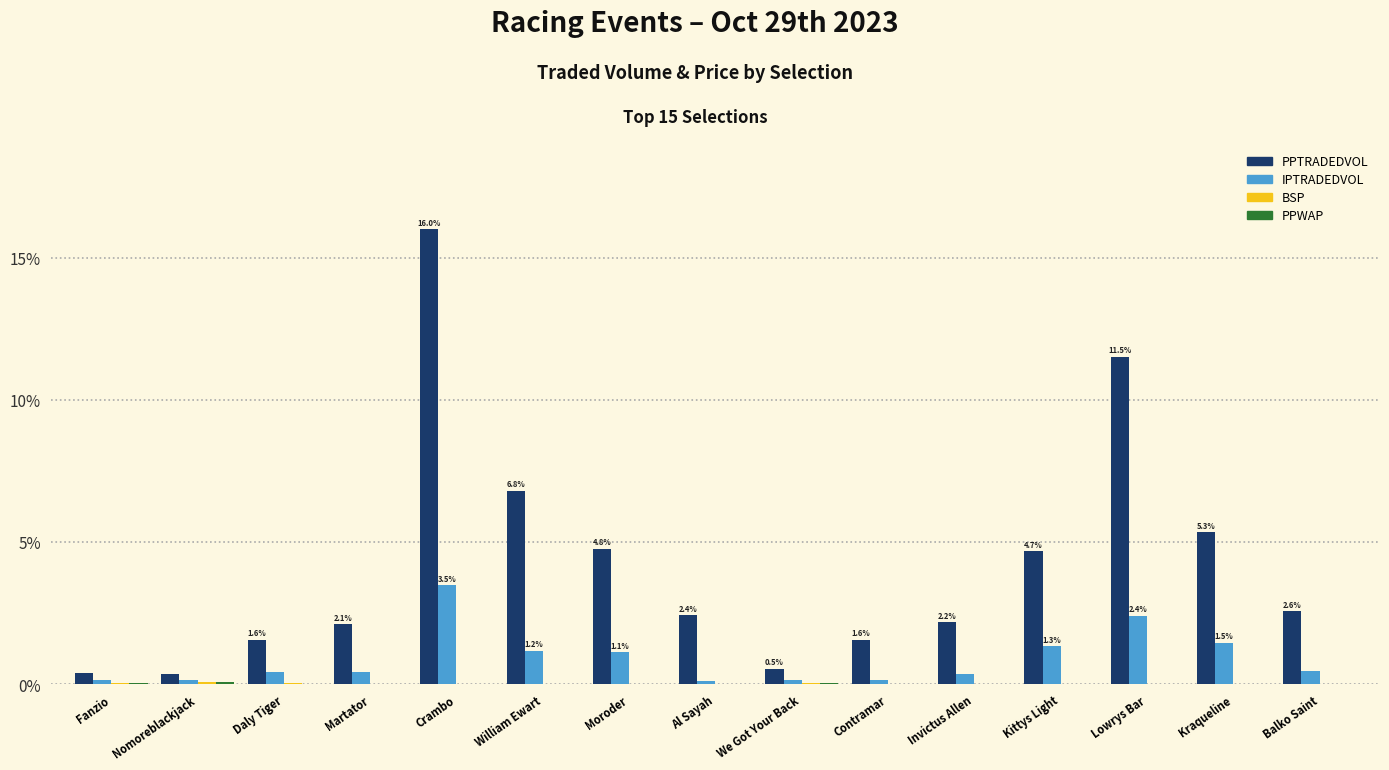

Between Invictus Allen and Kraqueline, which series saw the biggest shift?

PPTRADEDVOL